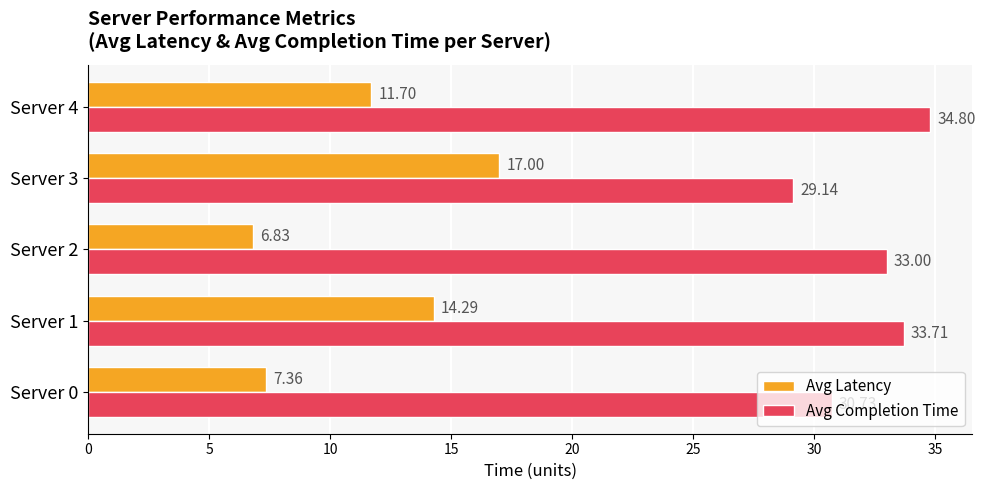

At how many categories does at least one series exceed 9?

5